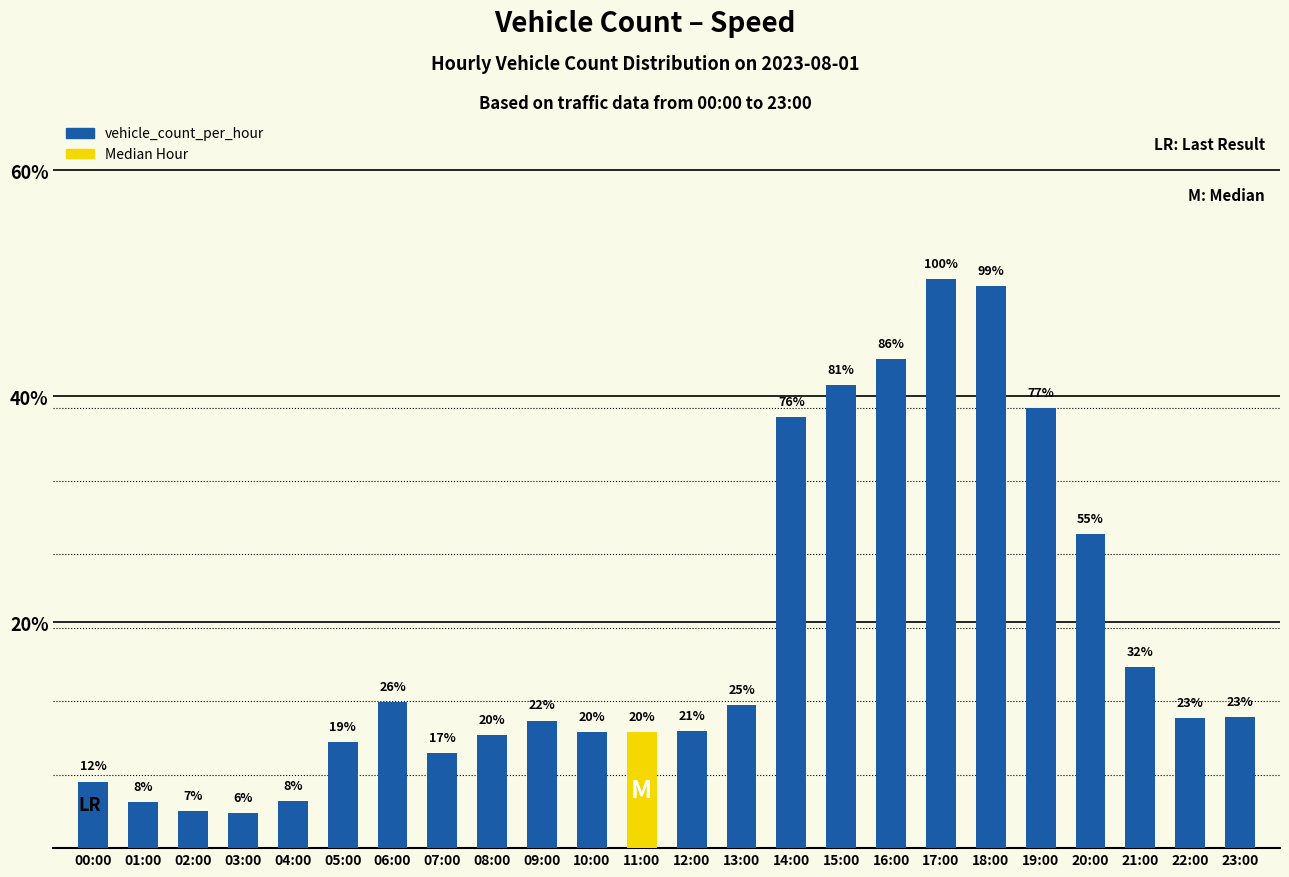

Are the bars grouped side by side (vs. stacked)?

No